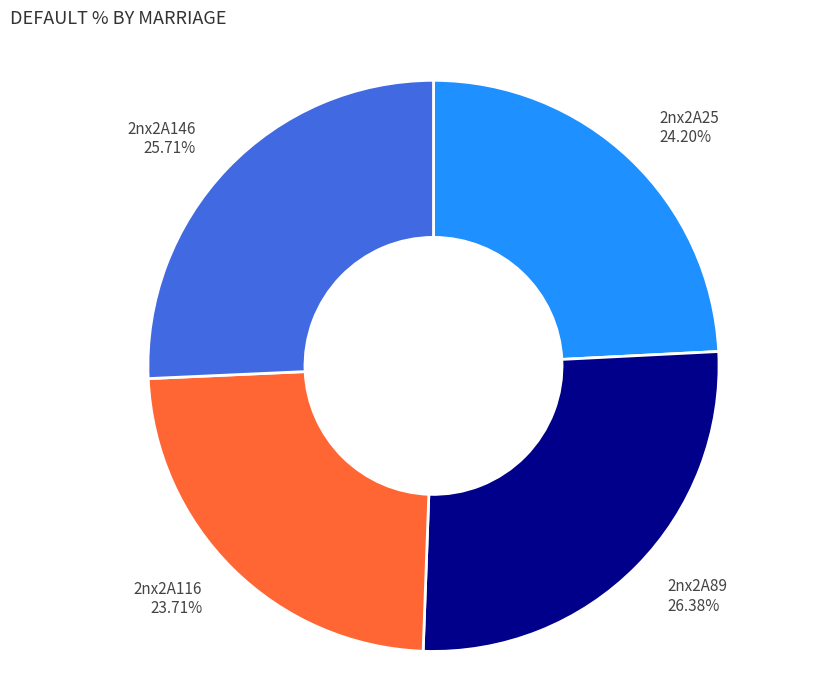

Does any single category account for the majority?

No